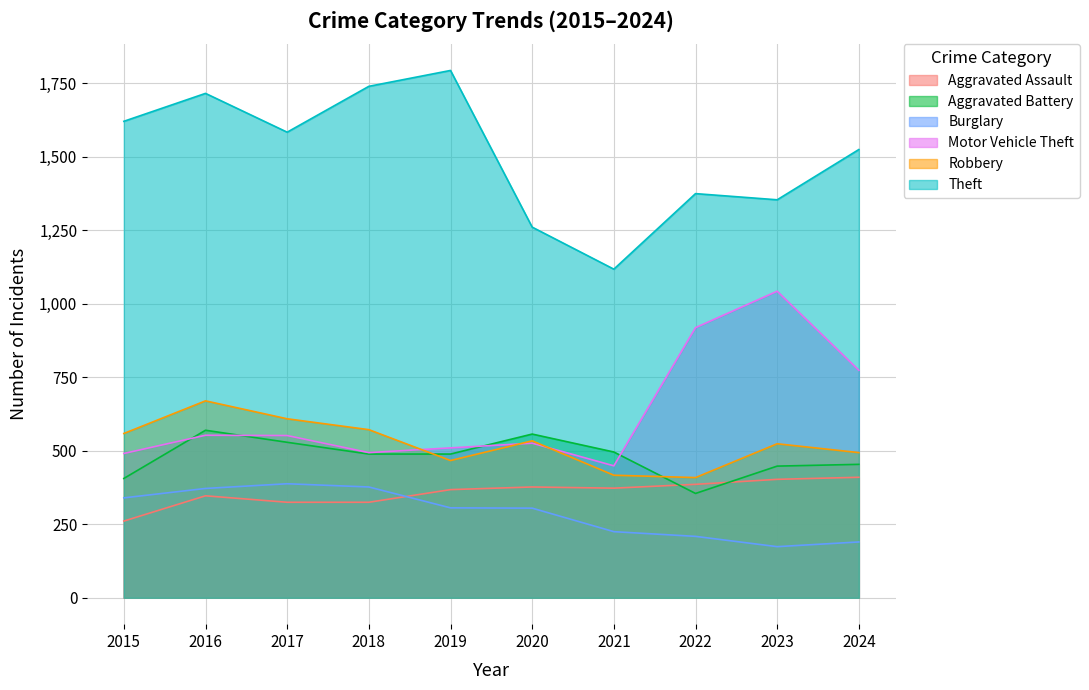

Rank the series by their maximum value, from lowest to highest.

Burglary, Aggravated Assault, Aggravated Battery, Robbery, Motor Vehicle Theft, Theft